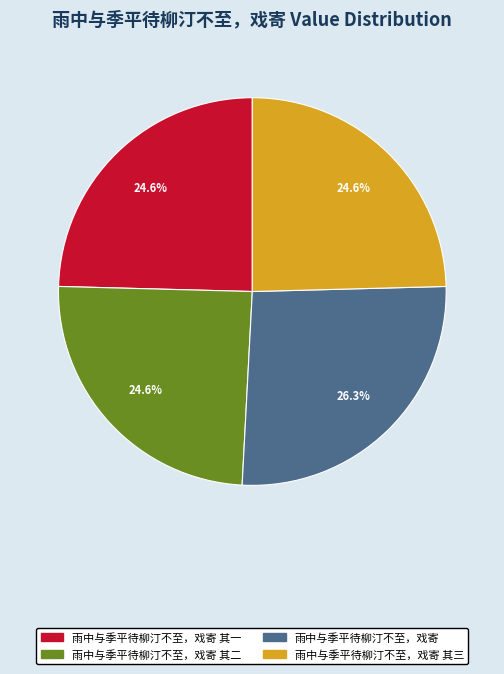

Is there a majority slice in this chart?

No